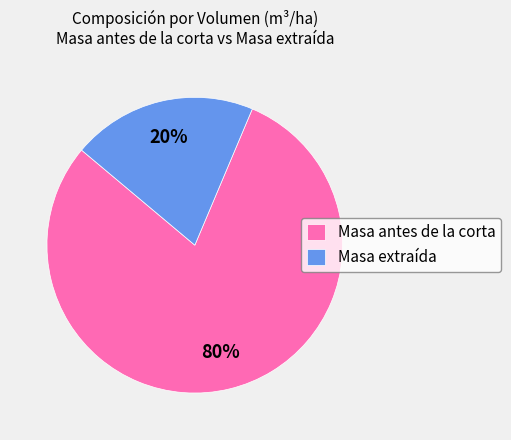

To the nearest percent, what is the combined percentage of Masa extraída and Masa antes de la corta?

100%